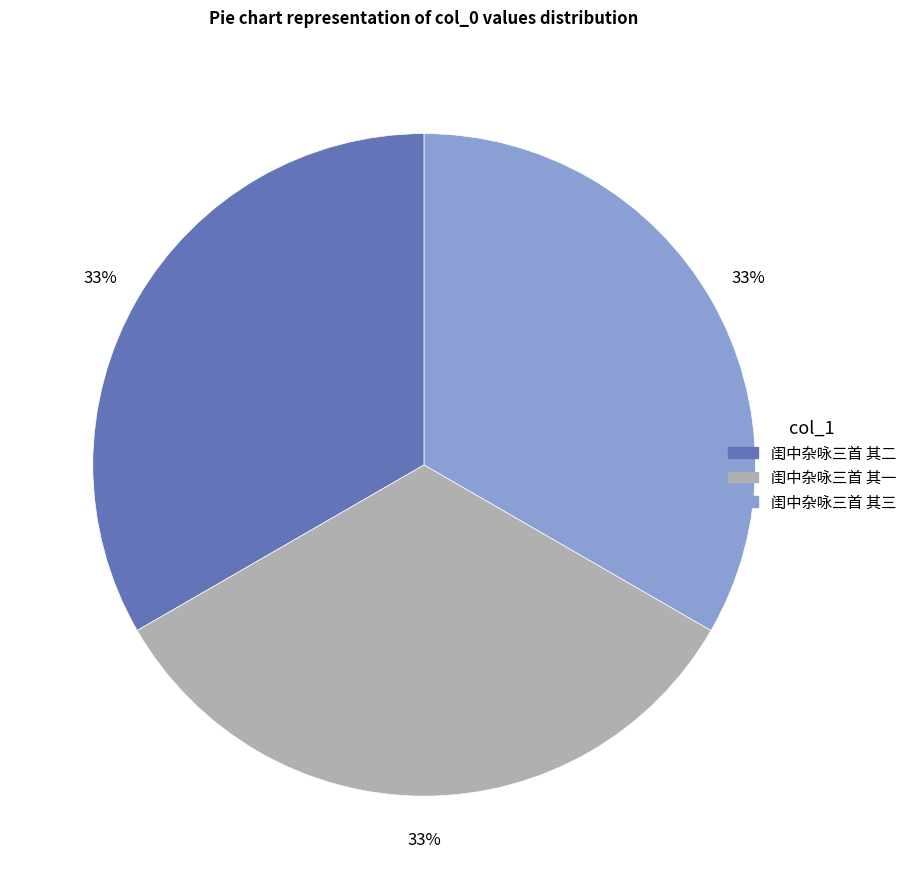

What percentage is the 闺中杂咏三首 其二 slice, to the nearest percent?

33%